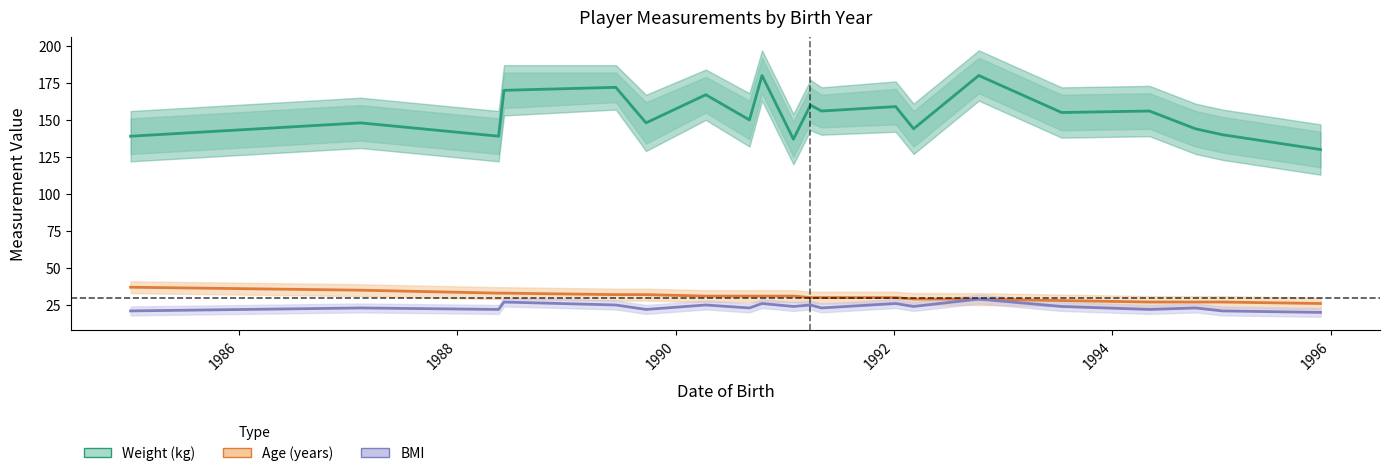

Which series has the largest total across all categories?

Weight